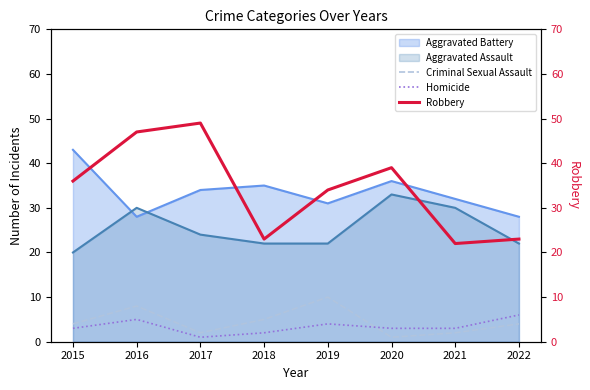

What is the highest value of the Homicide series?

6